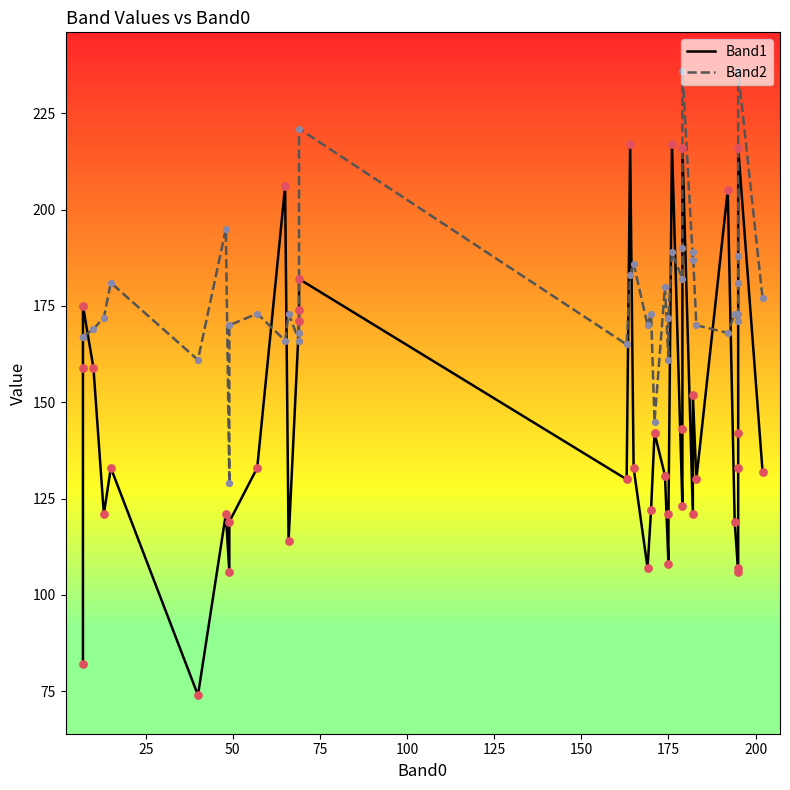

What are all the series names shown in the legend?

Band1, Band2